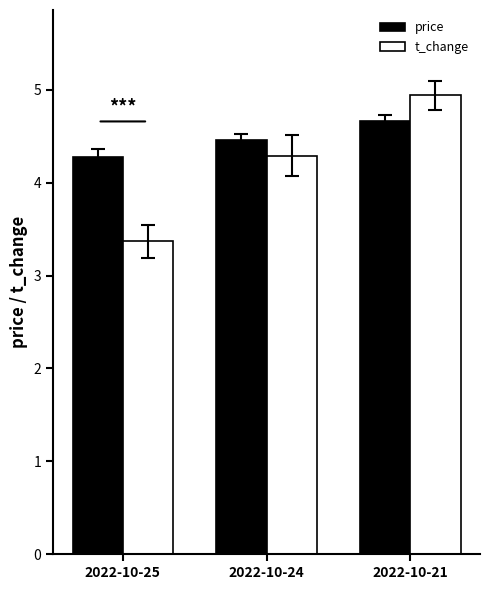

Reading left to right, what are all the values shown in this chart?

price: 2022-10-25=4.3	2022-10-24=4.5	2022-10-21=4.7
t_change: 2022-10-25=3.4	2022-10-24=4.3	2022-10-21=4.9